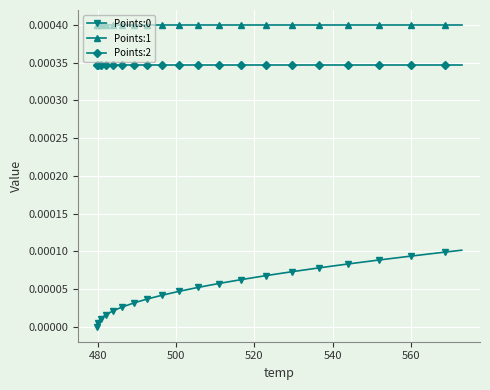

True or false: Points:2 and Points:0 cross at least once.

False